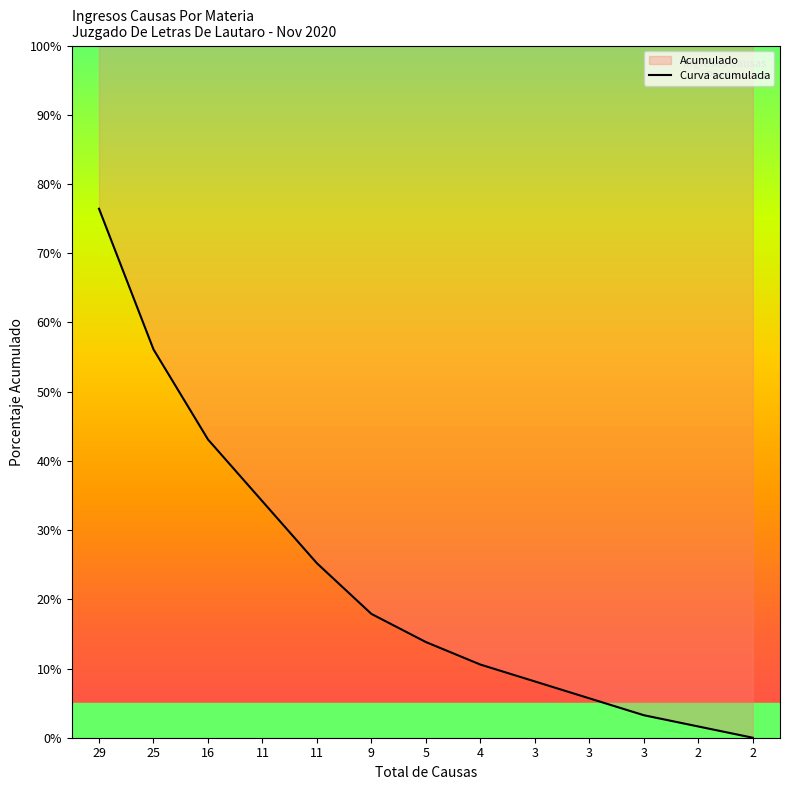

Reading right to left, transcribe all the data shown in this chart.

2=0.0	2=1.6	3=3.3	3=5.7	3=8.1	4=10.6	5=13.8	9=17.9	11=25.2	11=34.1	16=43.1	25=56.1	29=76.4